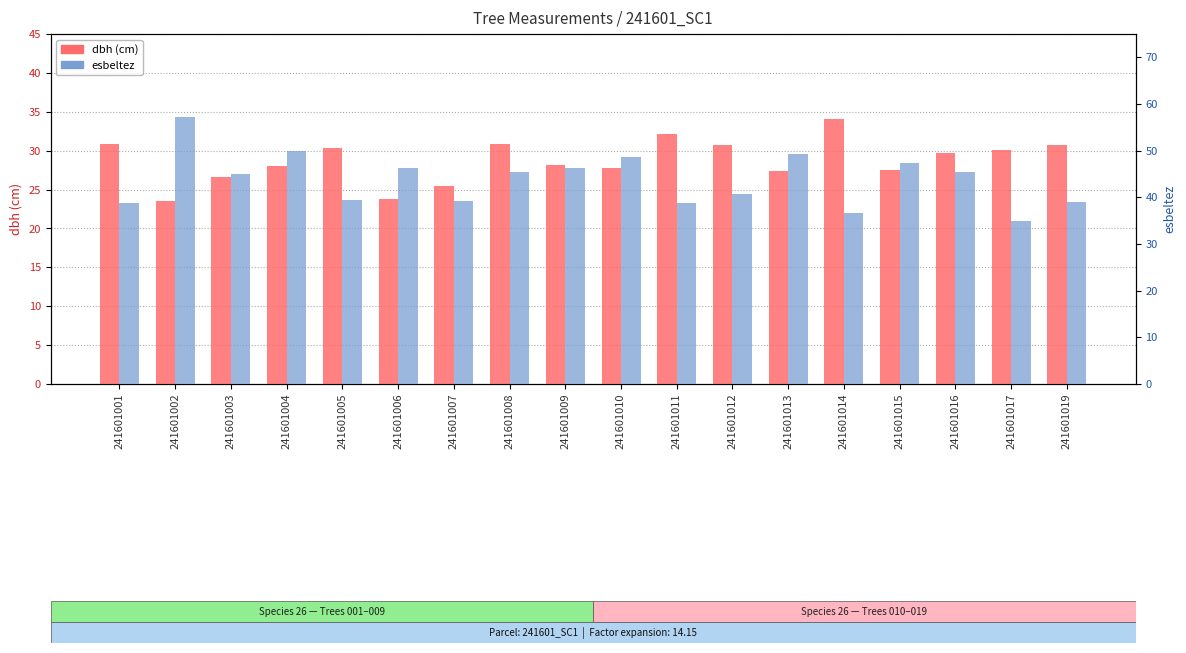

At which label does dbh reach its minimum?

241601002